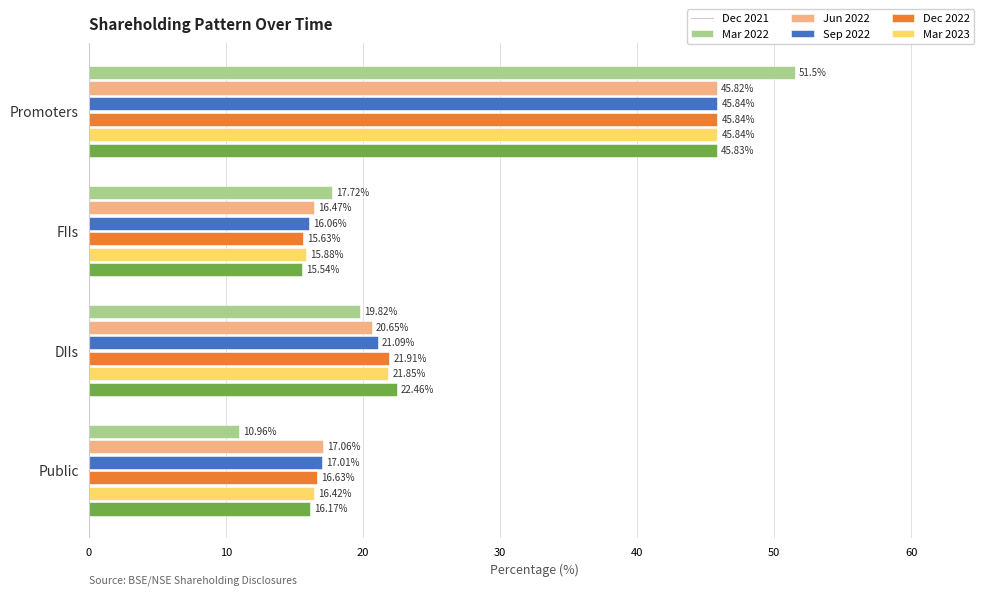

List the labels in order of Mar 2023 value, smallest first.

FIIs, Public, DIIs, Promoters